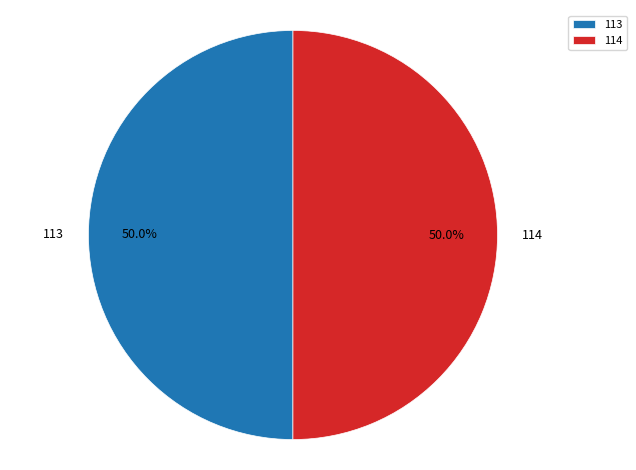

Do 114 and 113 together represent more than half of the pie?

Yes